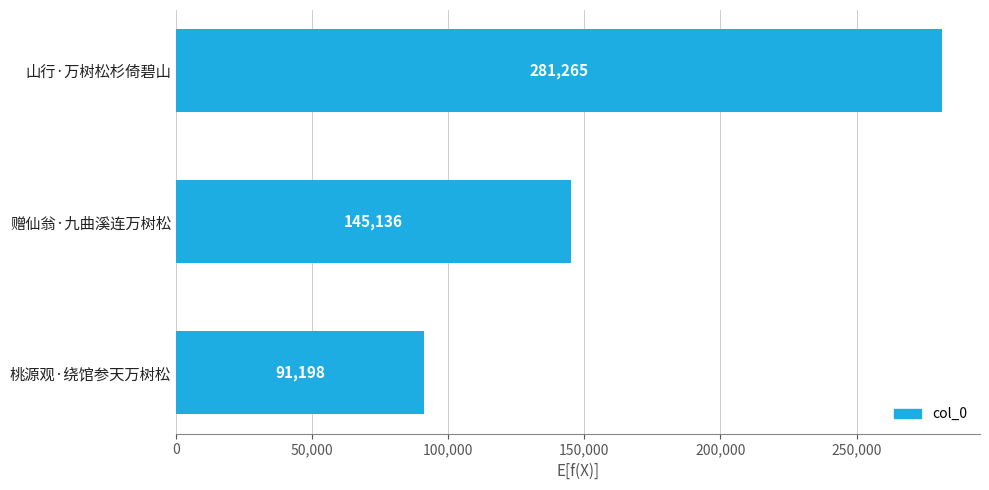

How many data points are less than 145136?

1